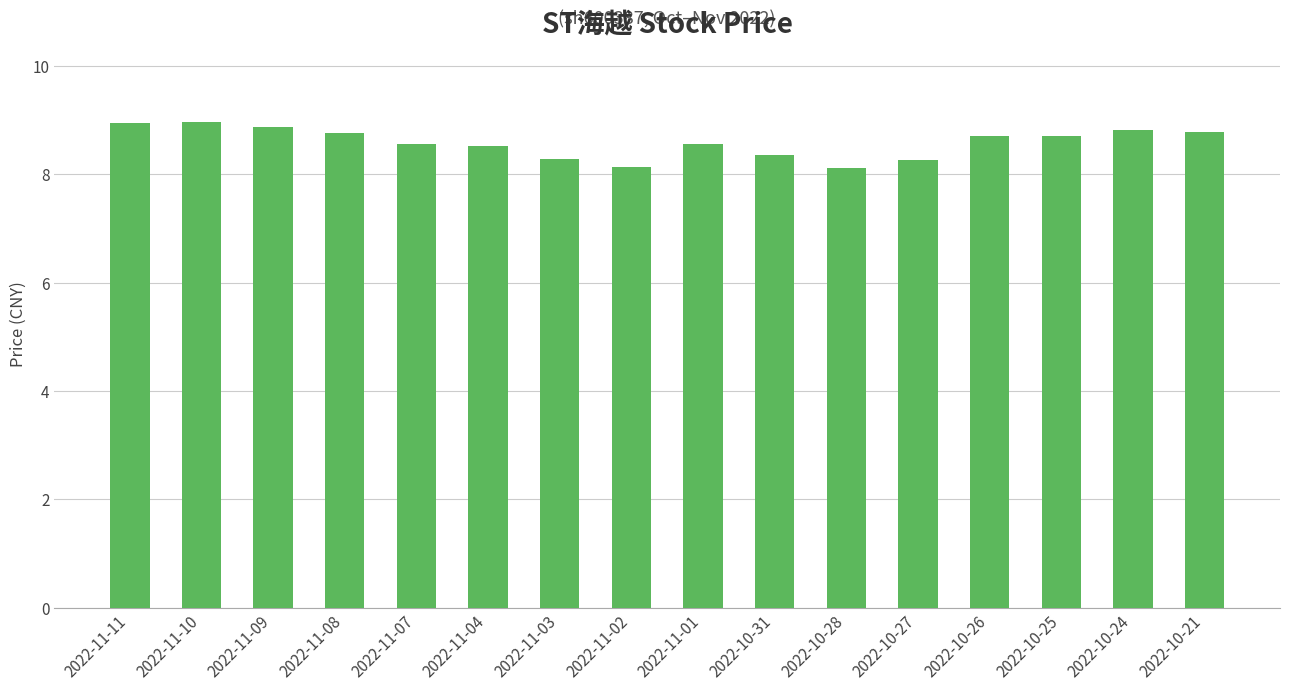

How many bars are there in total?

16